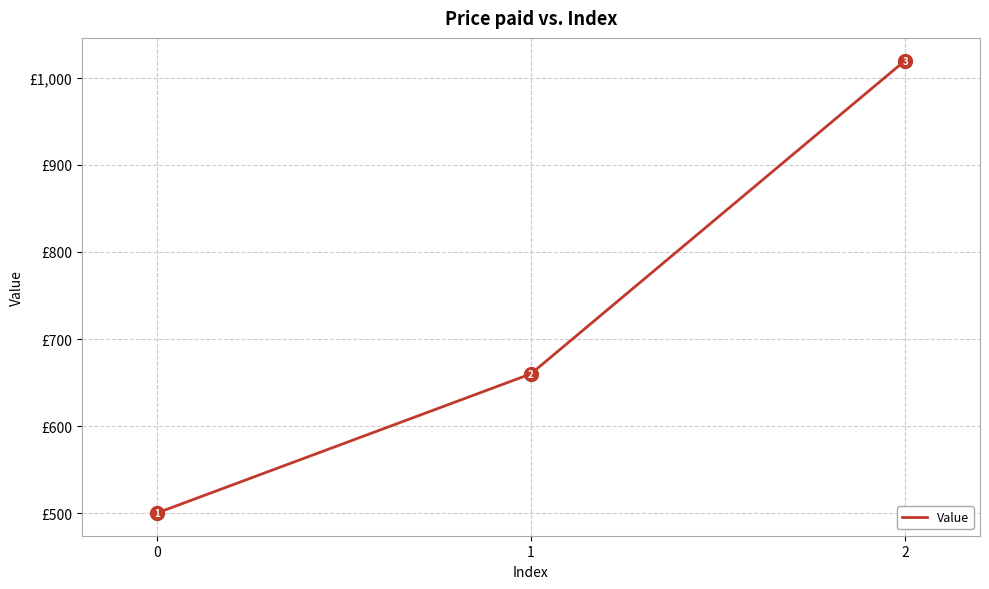

Count the values in the range 500 to 1020.

3